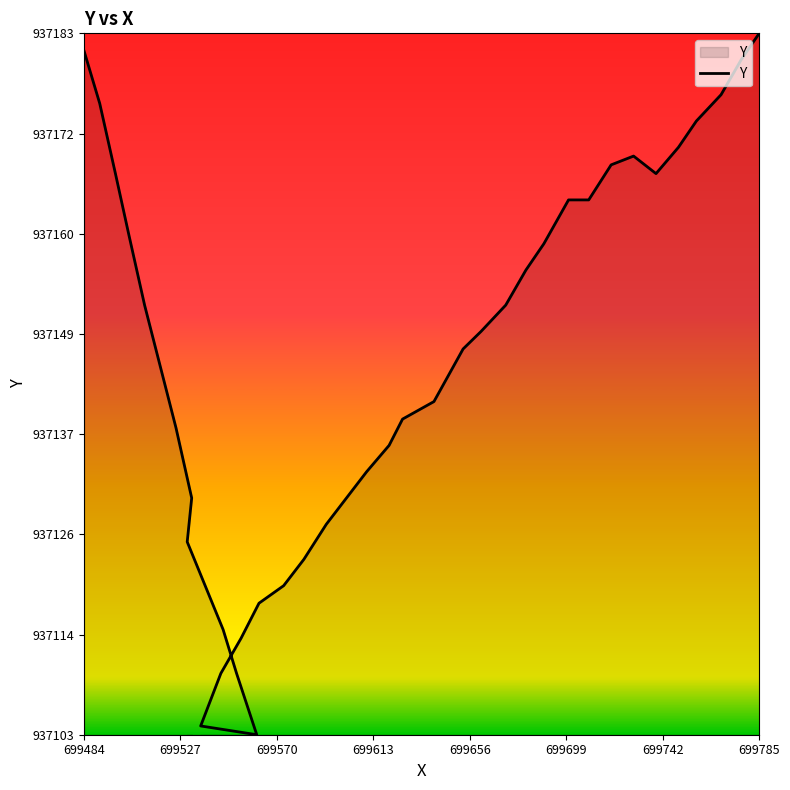

The chart shows a value of 652720 at 699742. True or false?

False